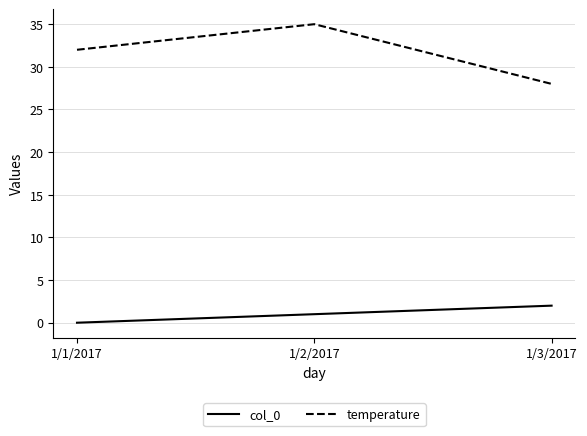

Where is temperature nearest to the value 31?

1/1/2017